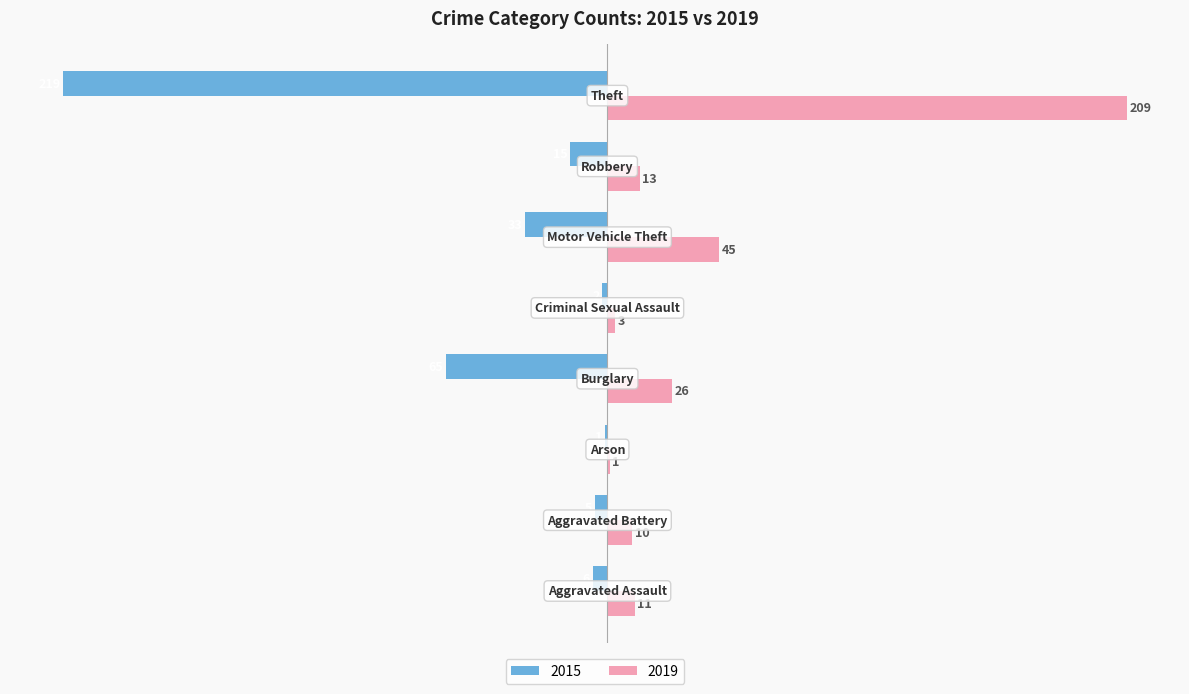

What is the sum of all 2019 values?

318